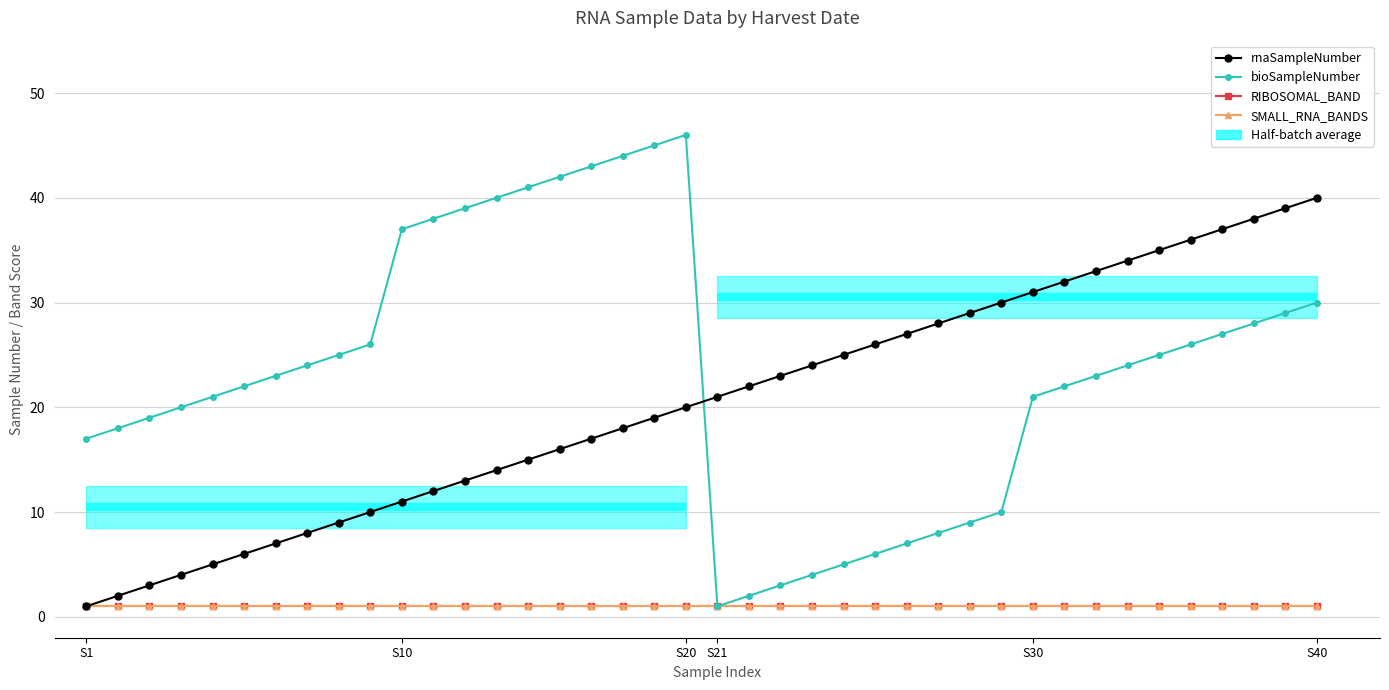

Which series changed the most between 15 and 22?

bioSampleNumber